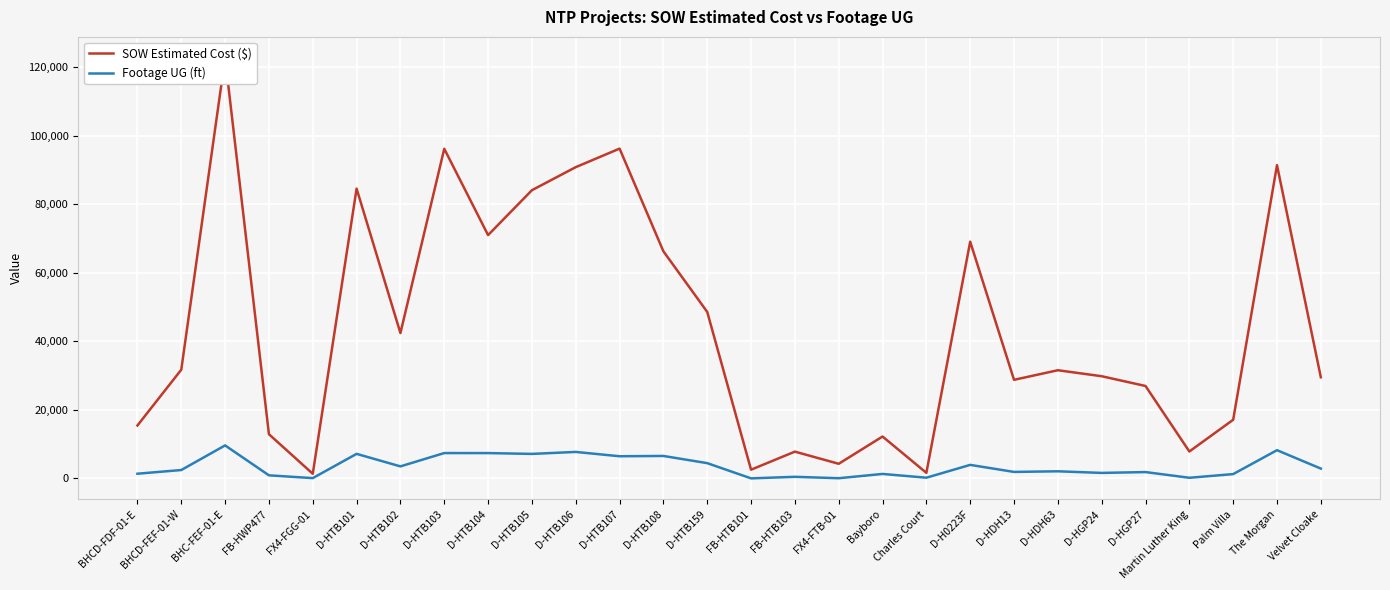

Is the value of SOW Estimated Cost ($) at FX4-FTB-01 greater than the value of Footage UG (ft) at Martin Luther King?

Yes